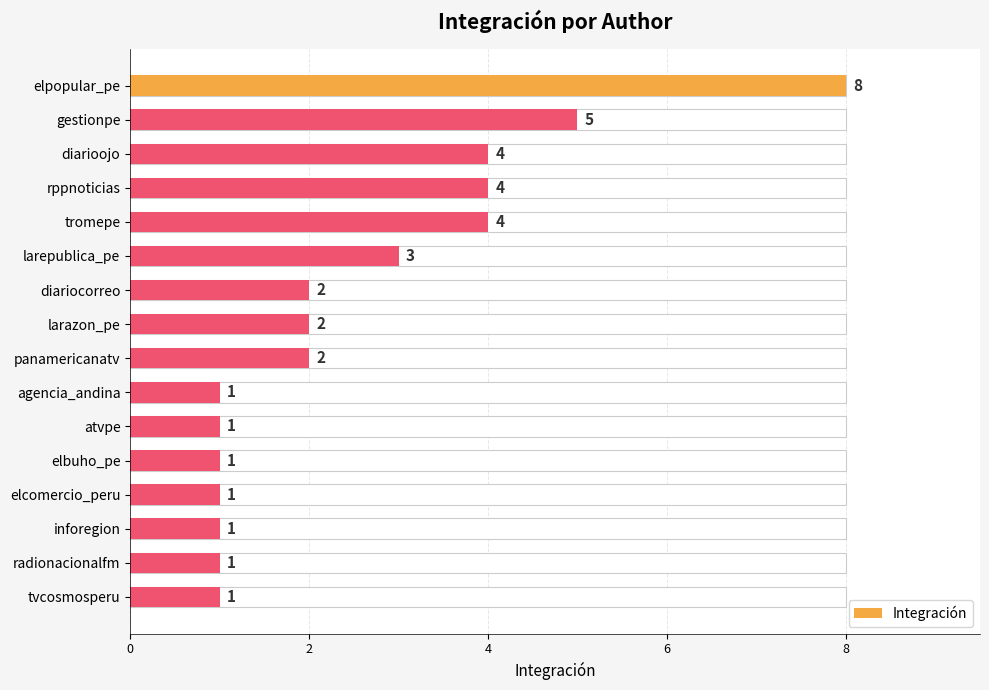

Is it true that the value at atvpe is 1?

True